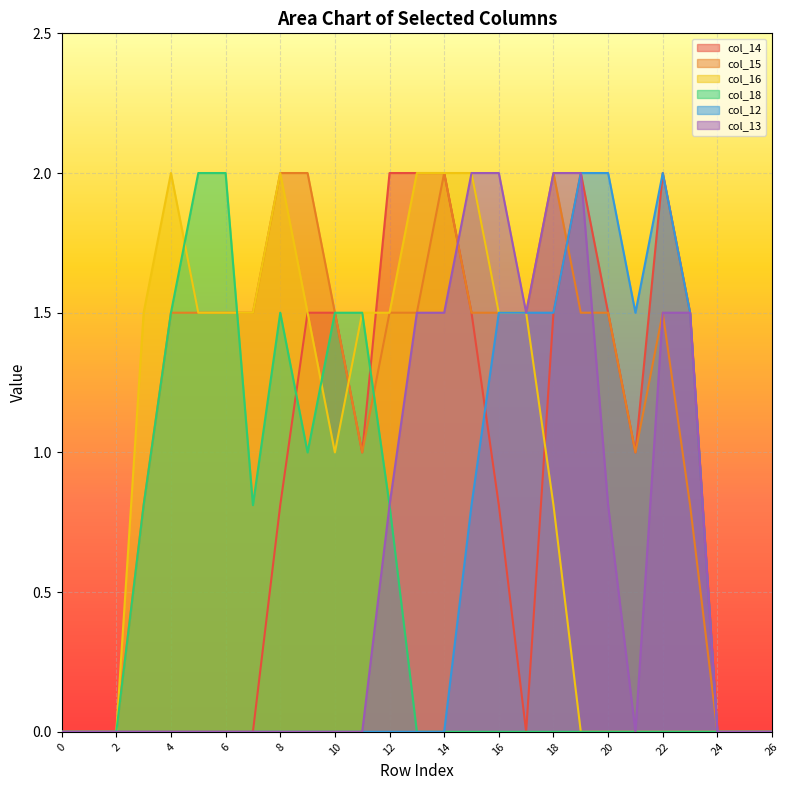

Is it true that col_16 equals 2.6 at 11?

False